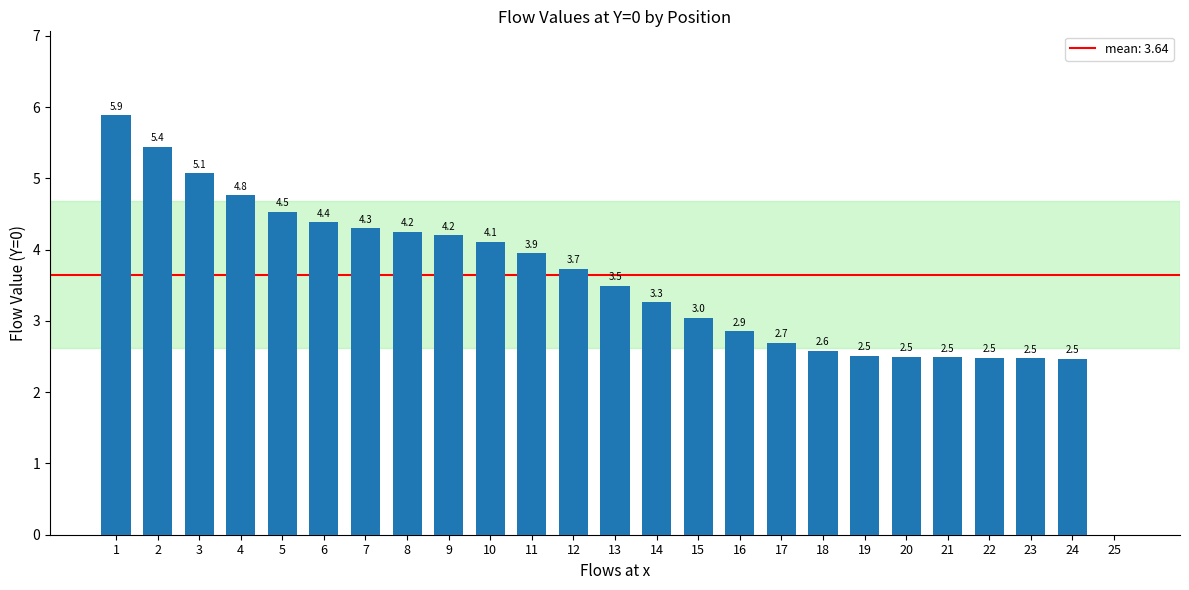

What is the approximate value at 16?

2.9